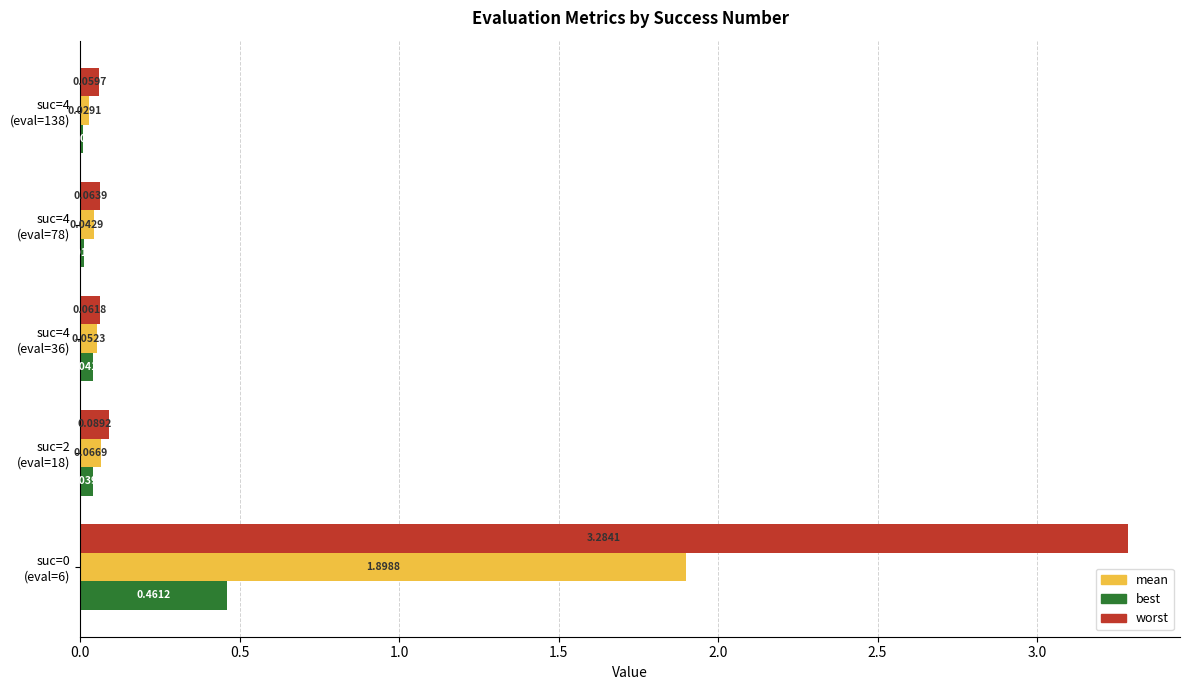

Which series has the largest total across all categories?

worst